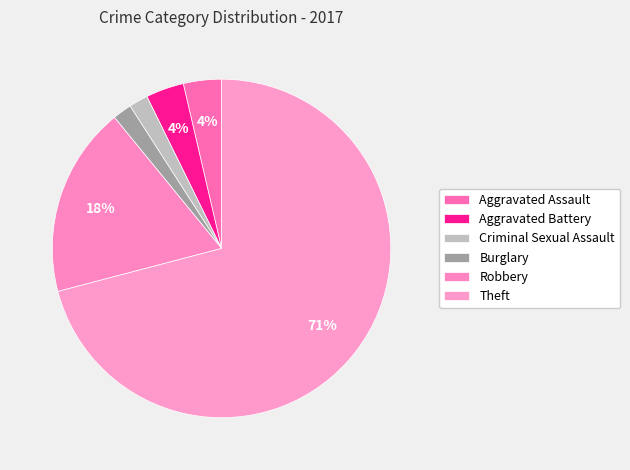

How many segments does this pie chart have?

6